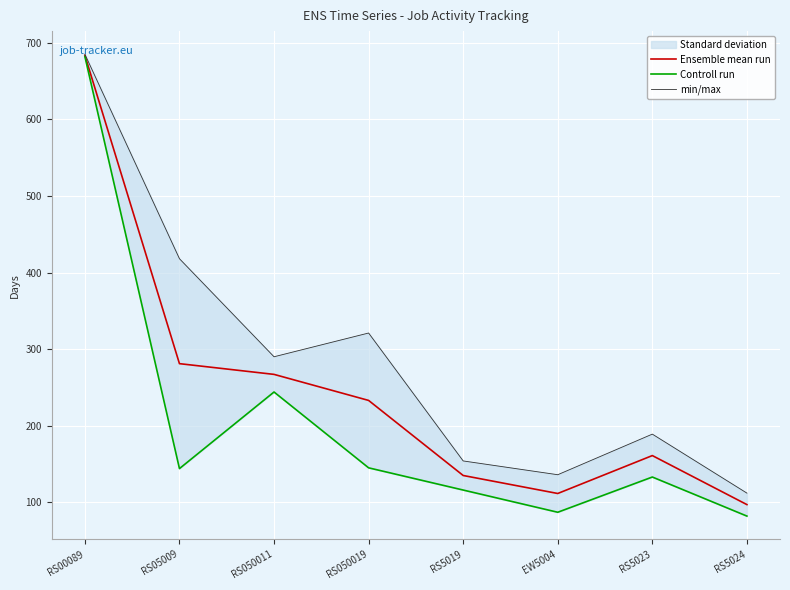

At RS05009, list the series in order from smallest to largest.

Controll run, Ensemble mean run, min/max